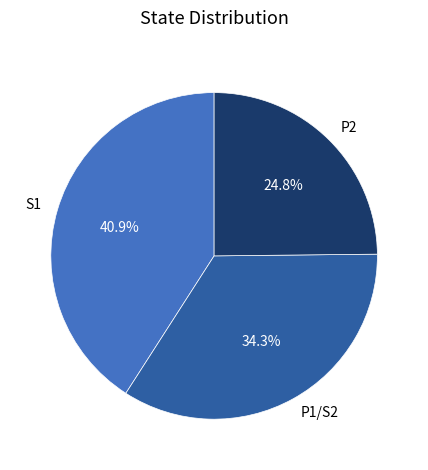

To the nearest percent, what percentage of the pie is S1?

41%